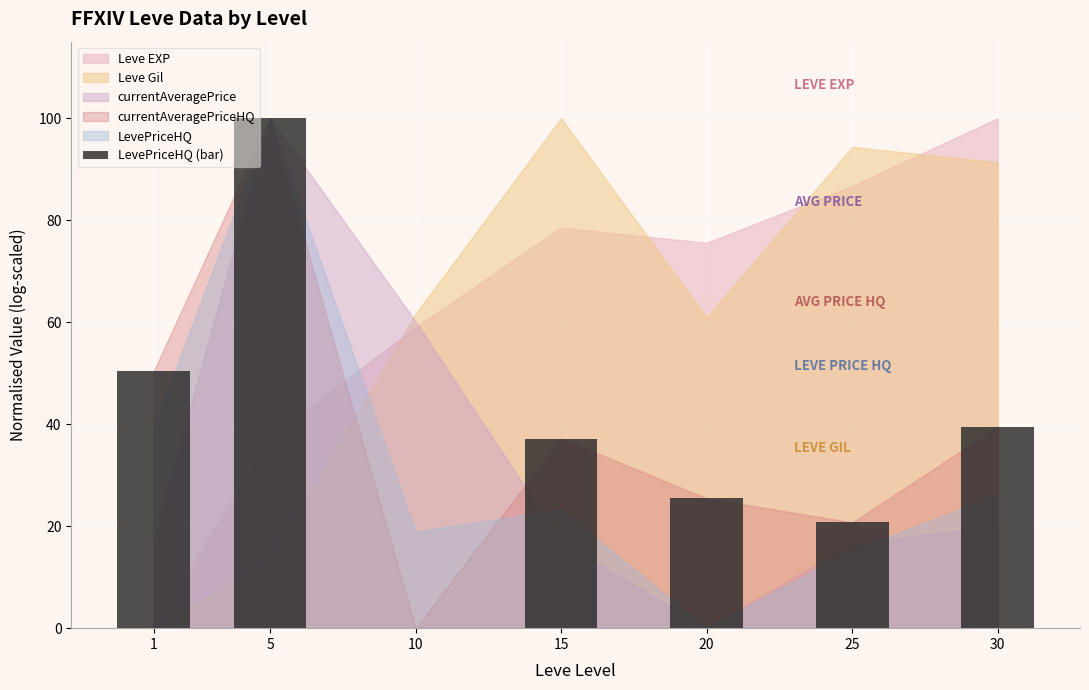

How many values are above zero?

6